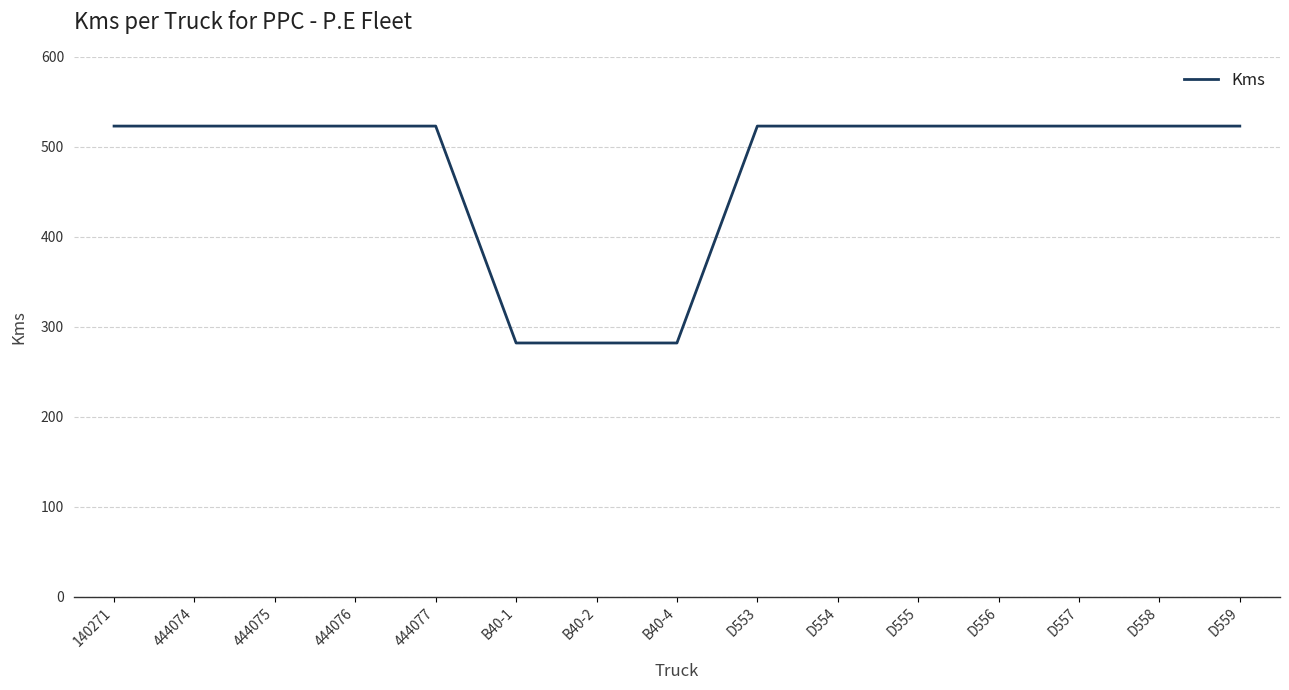

What is the ratio of the value at D555 to the value at 444075?

1.0